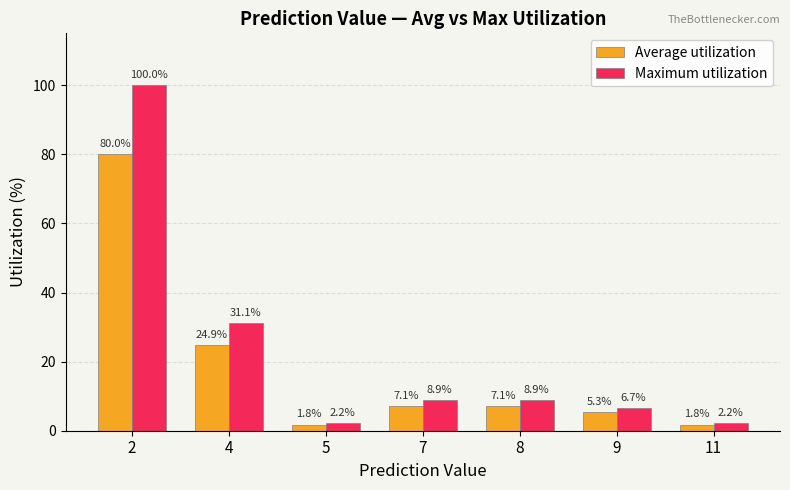

What is the difference between the highest and lowest values at 9?

1.3